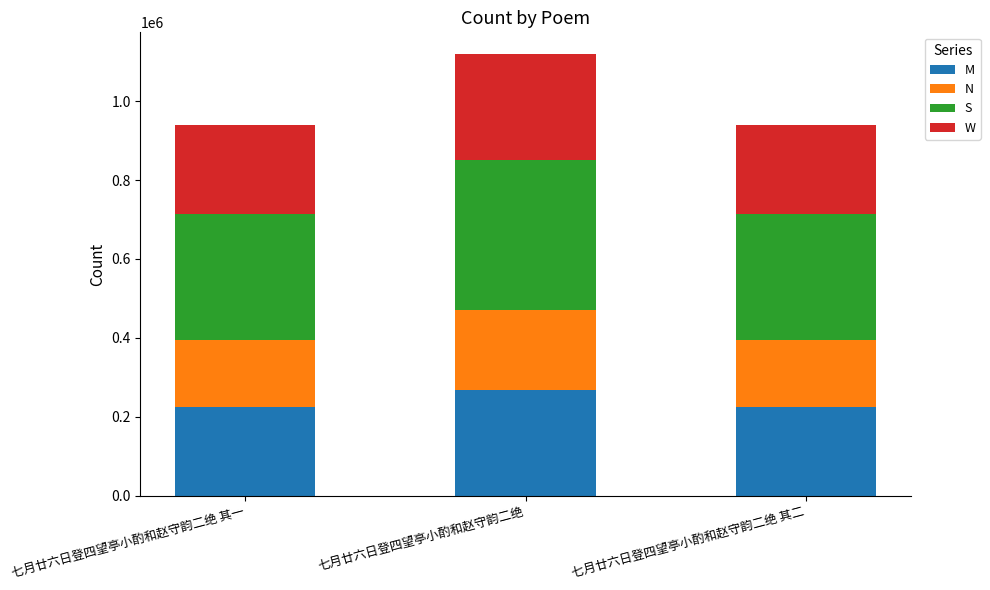

At which category is the sum across all series the highest?

七月廿六日登四望亭小酌和赵守韵二绝